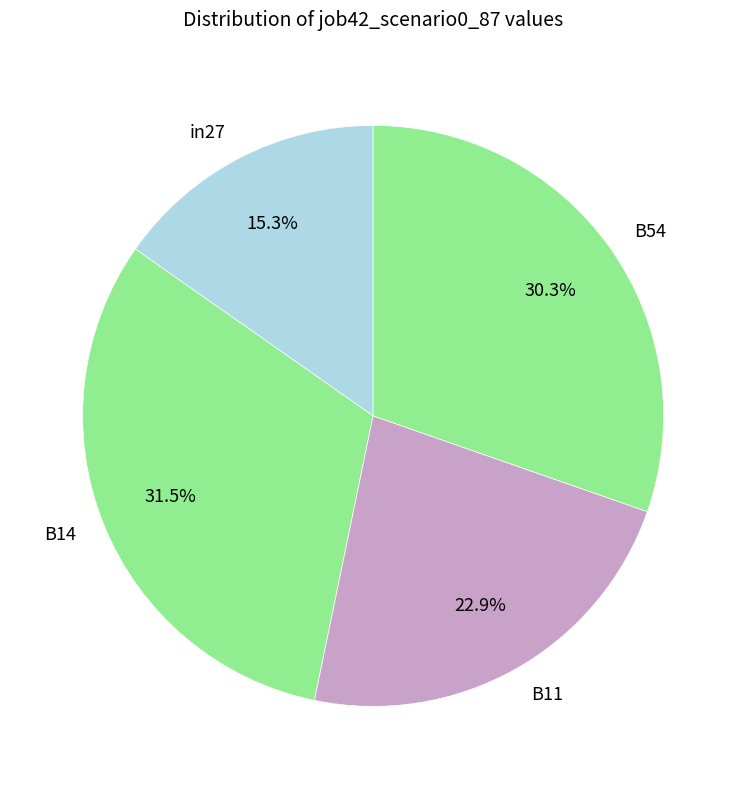

True or false: in27 accounts for 15% of the total.

True